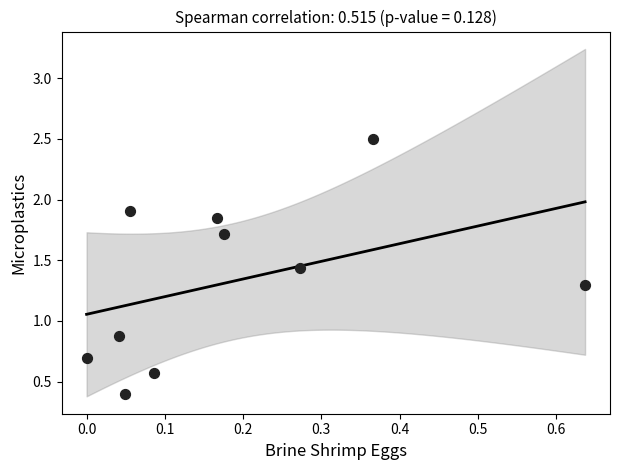

What is the range of X values (max minus min)?

0.6